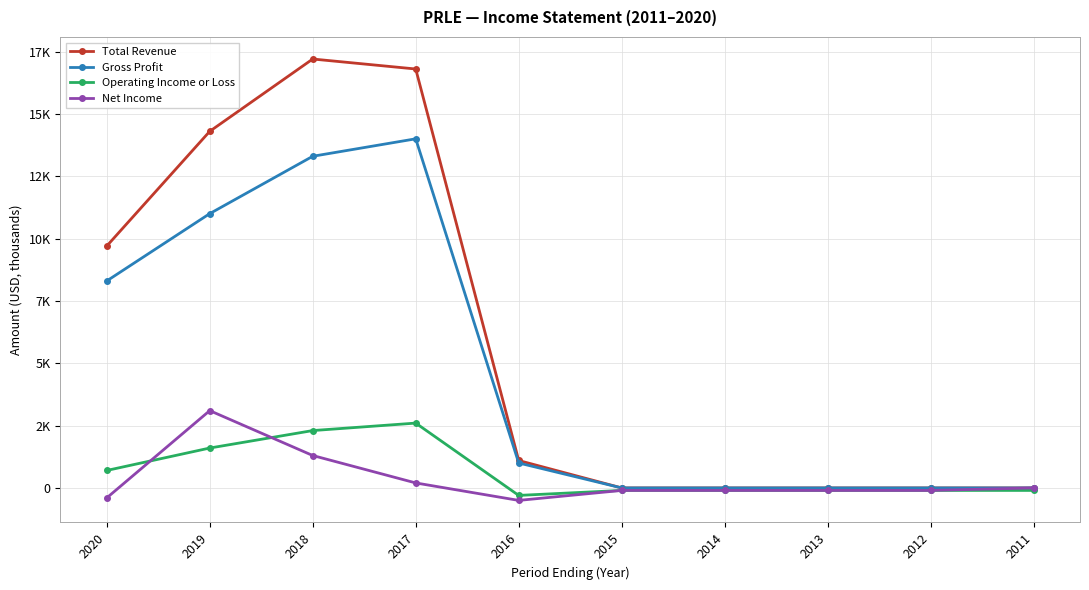

Is it true that Total Revenue equals 685 at 2016?

False